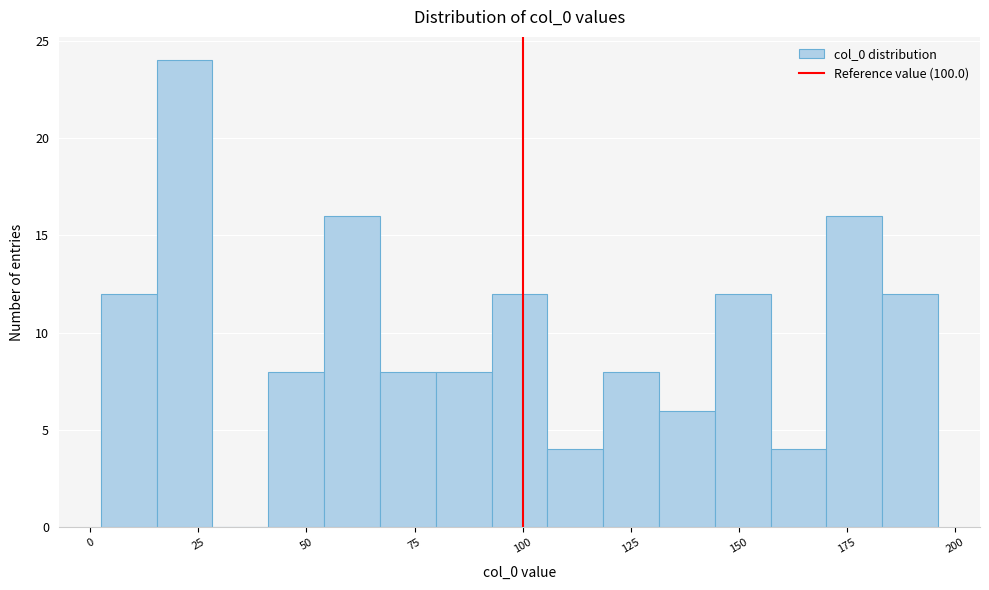

Around what value on the x-axis is the tallest bar? Give the approximate position of its centre, as read against the axis.

20